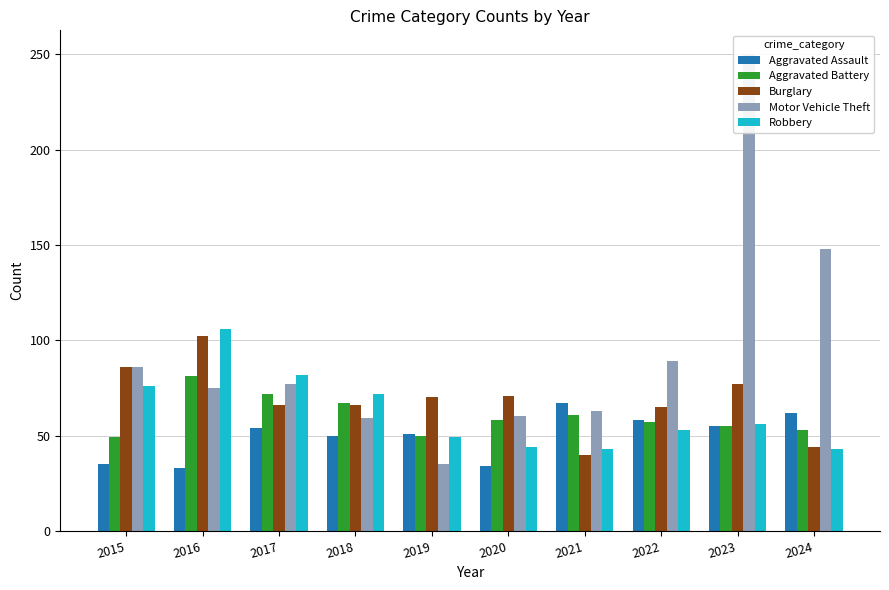

What are all the series names shown in the legend?

Aggravated Assault, Aggravated Battery, Burglary, Motor Vehicle Theft, Robbery